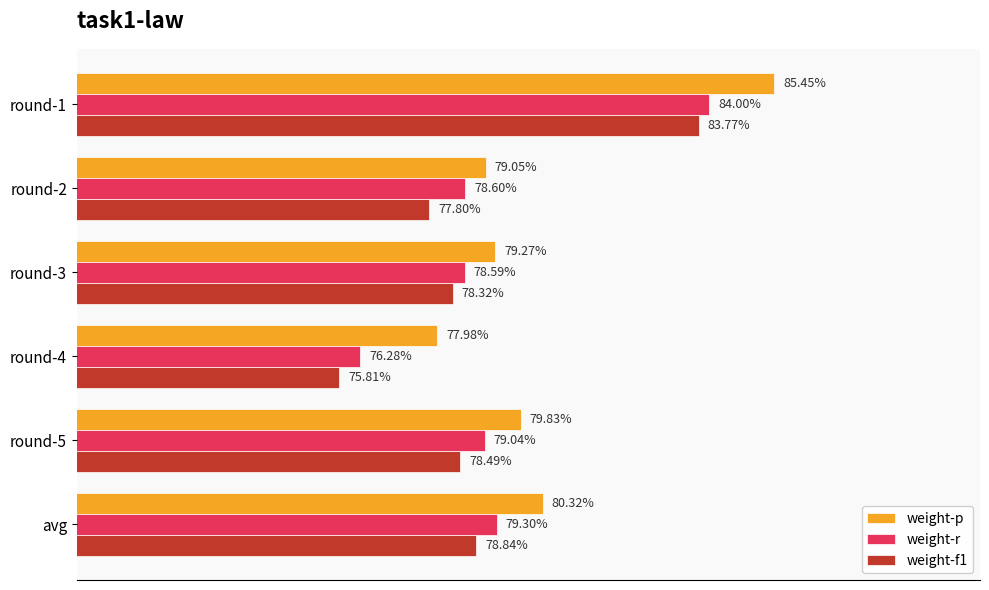

What are all the series names shown in the legend?

weight-p, weight-r, weight-f1